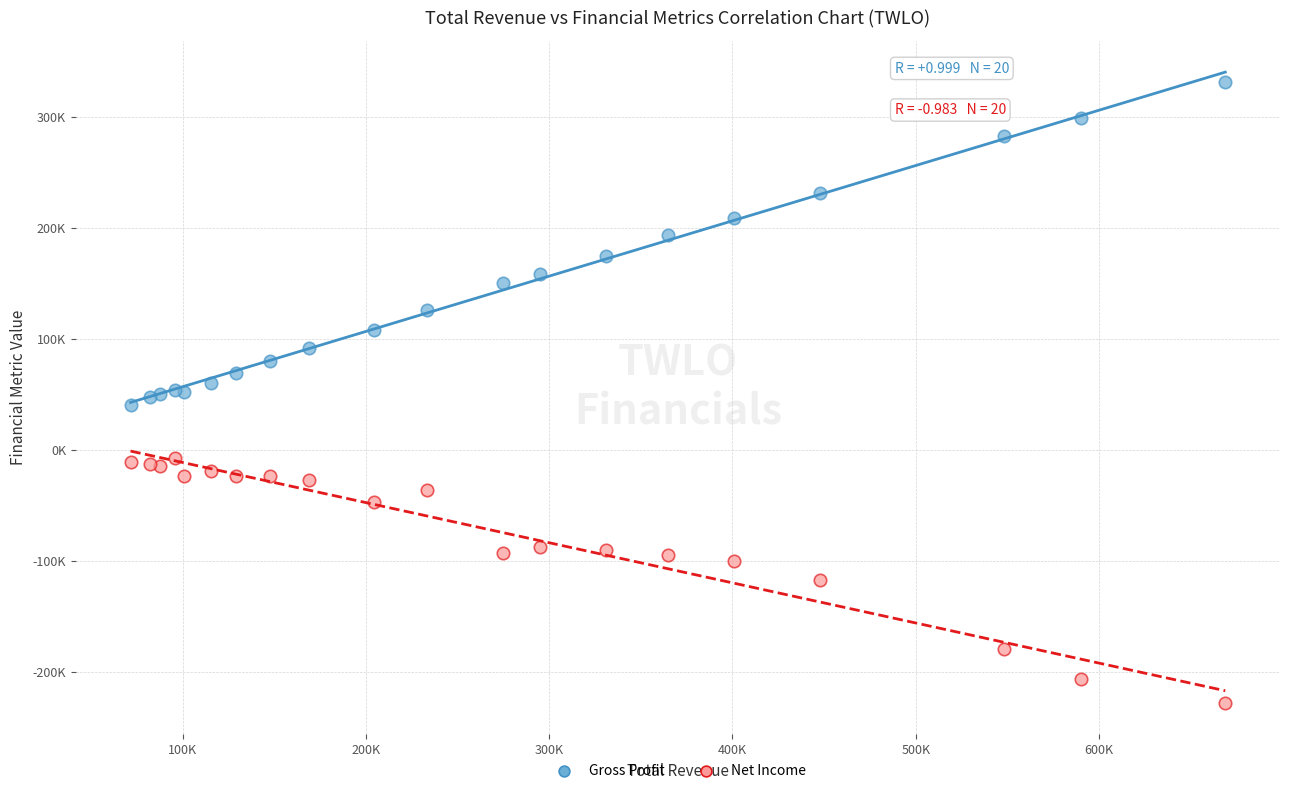

Which series has the widest spread of Y values?

Gross Profit